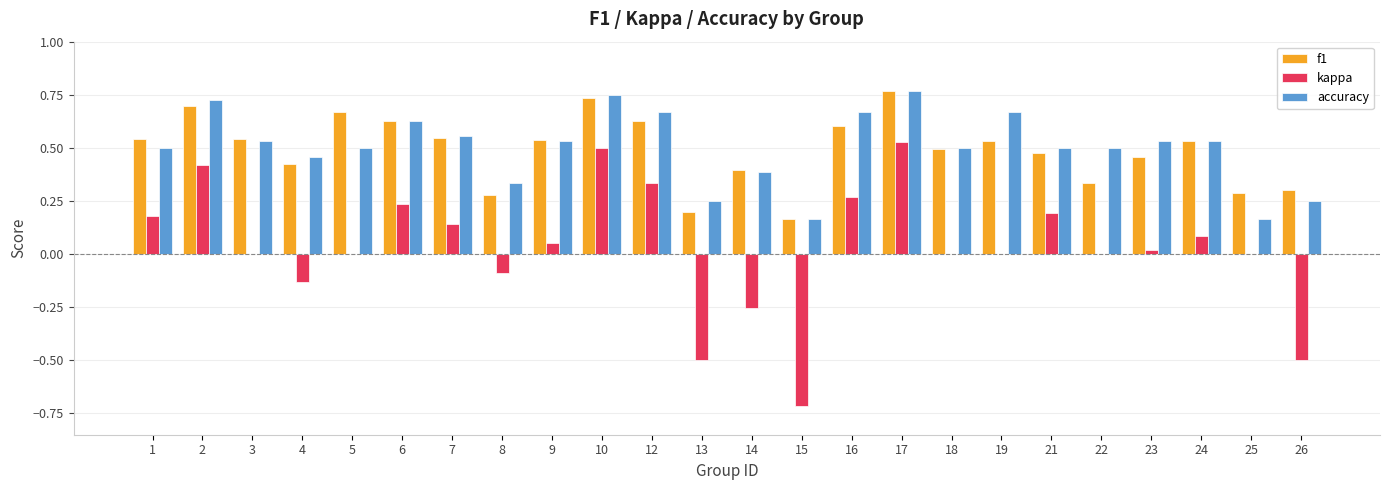

Is the value of kappa at 2 greater than the value of f1 at 13?

Yes